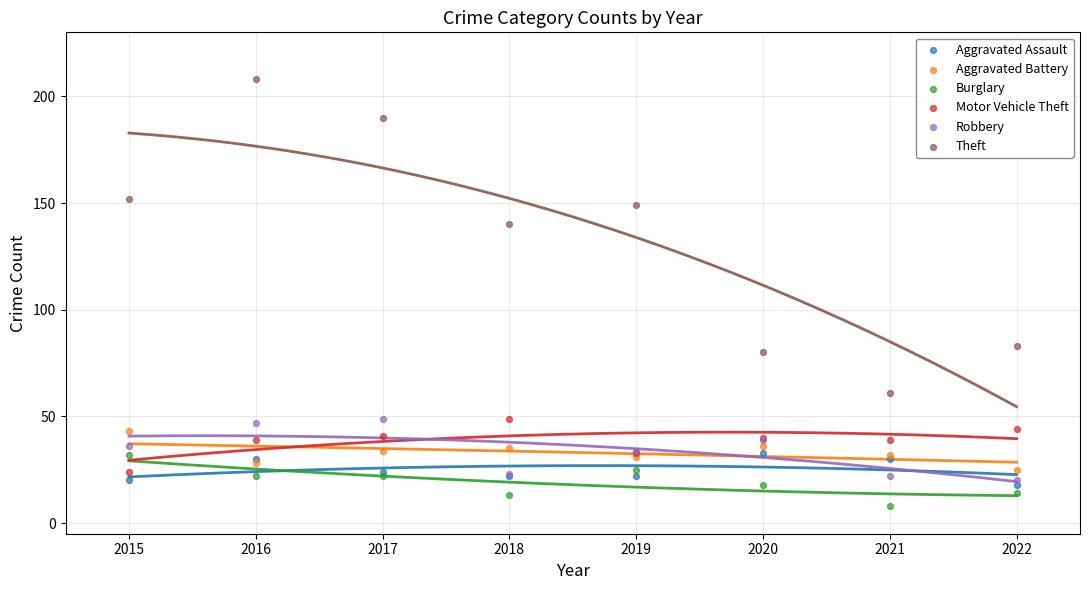

Which series contains the highest Y value?

Theft